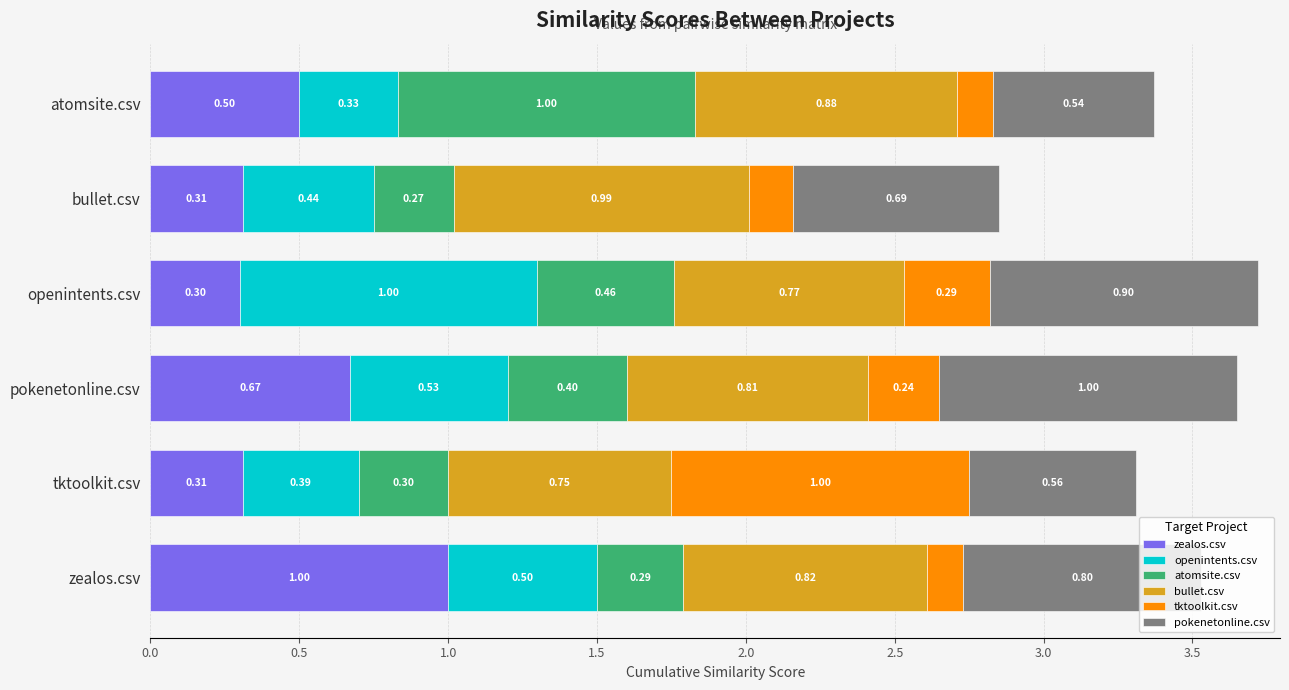

Rank the series at zealos.csv from lowest to highest value.

tktoolkit.csv, atomsite.csv, openintents.csv, pokenetonline.csv, bullet.csv, zealos.csv